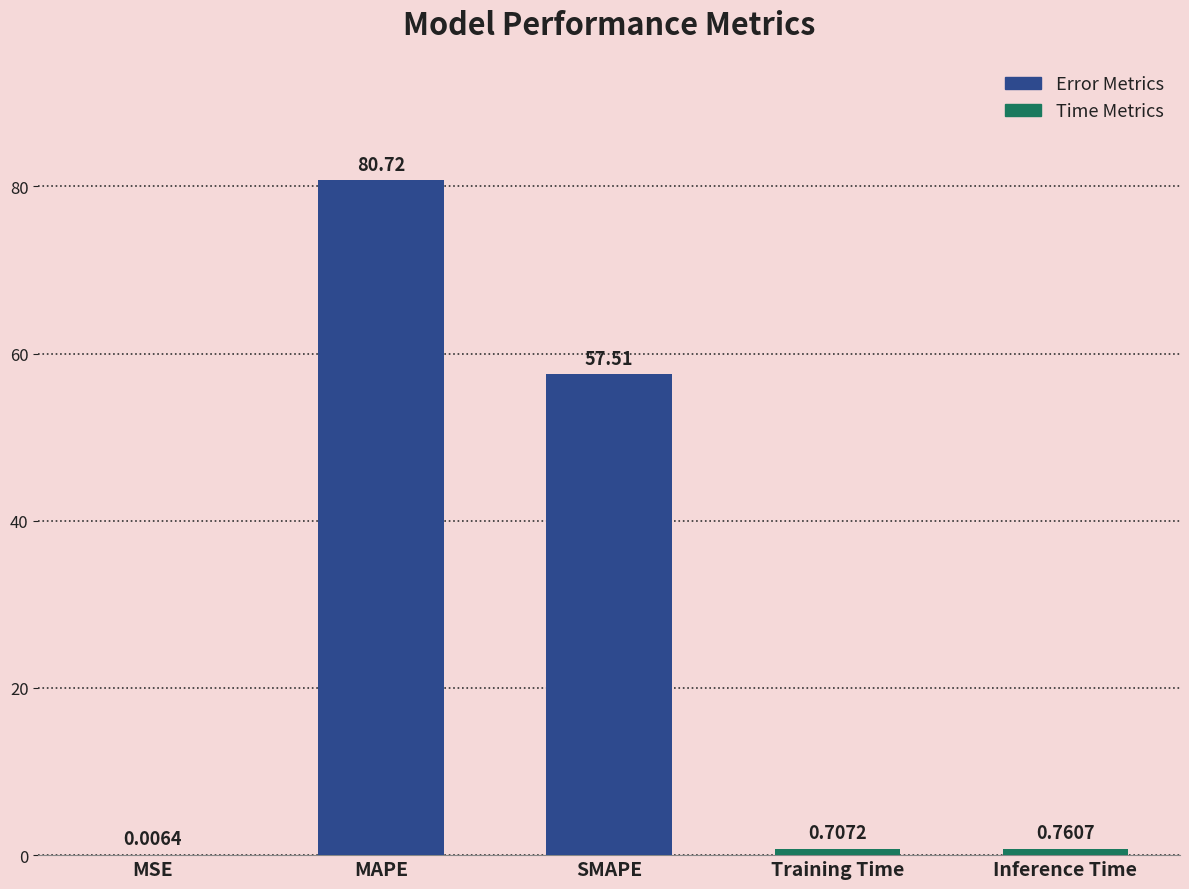

What value does the data have at SMAPE?

57.5